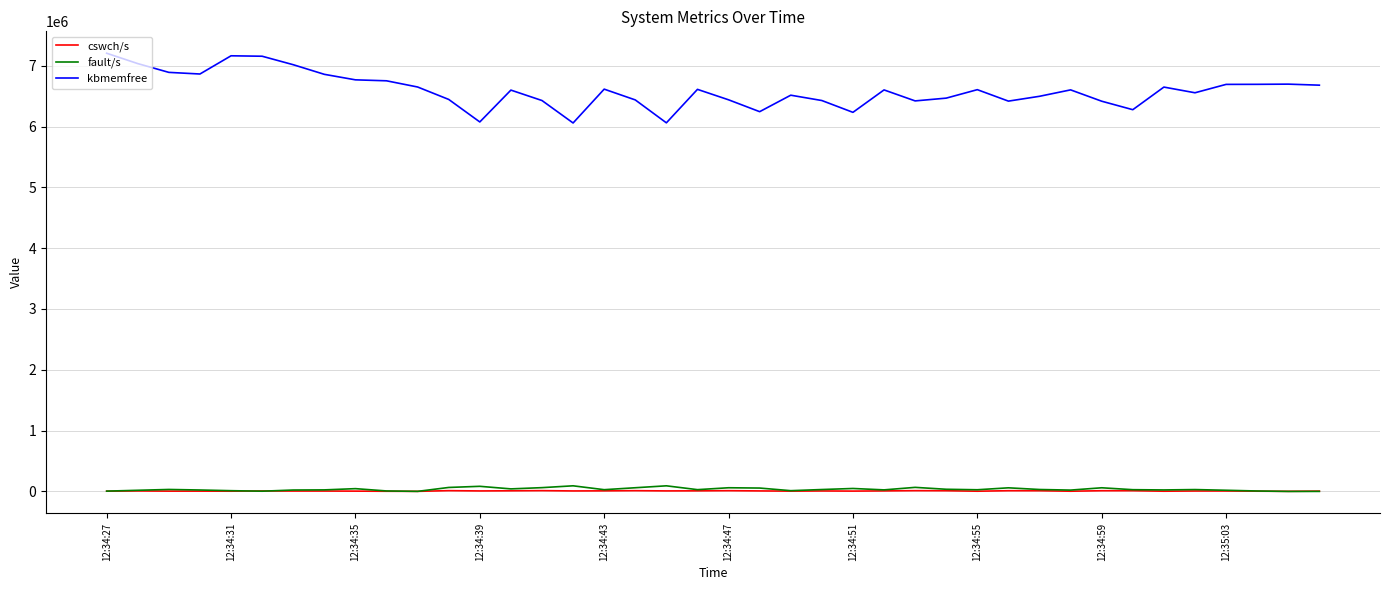

Which series has the largest range (max minus min)?

kbmemfree